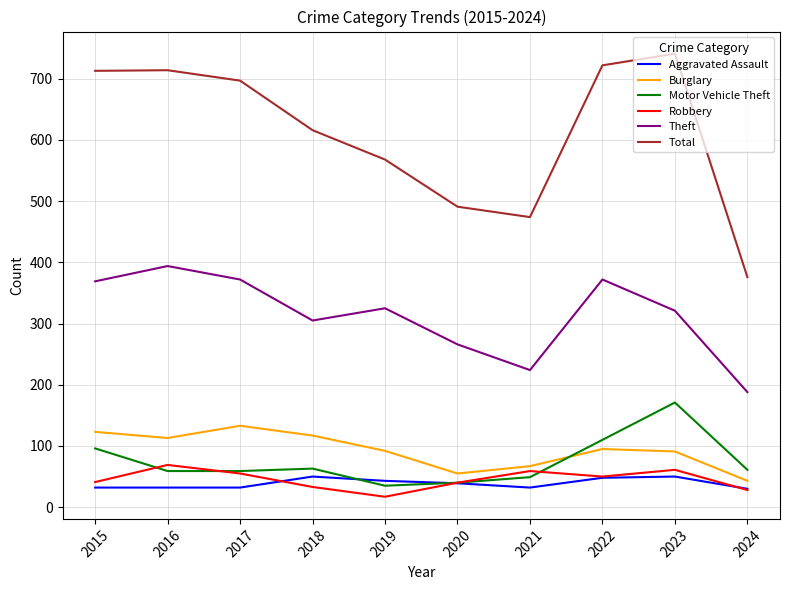

Where is the first local maximum for Robbery?

2016